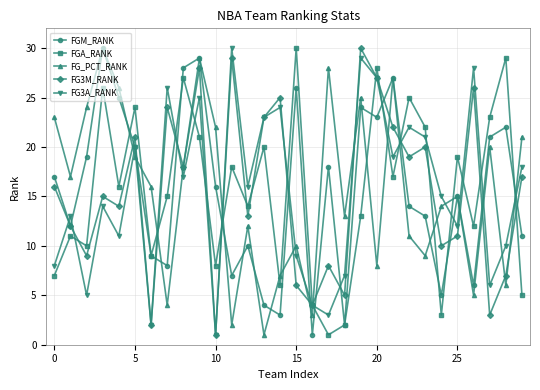

How many interior local peaks does the FGA_RANK series have?

11